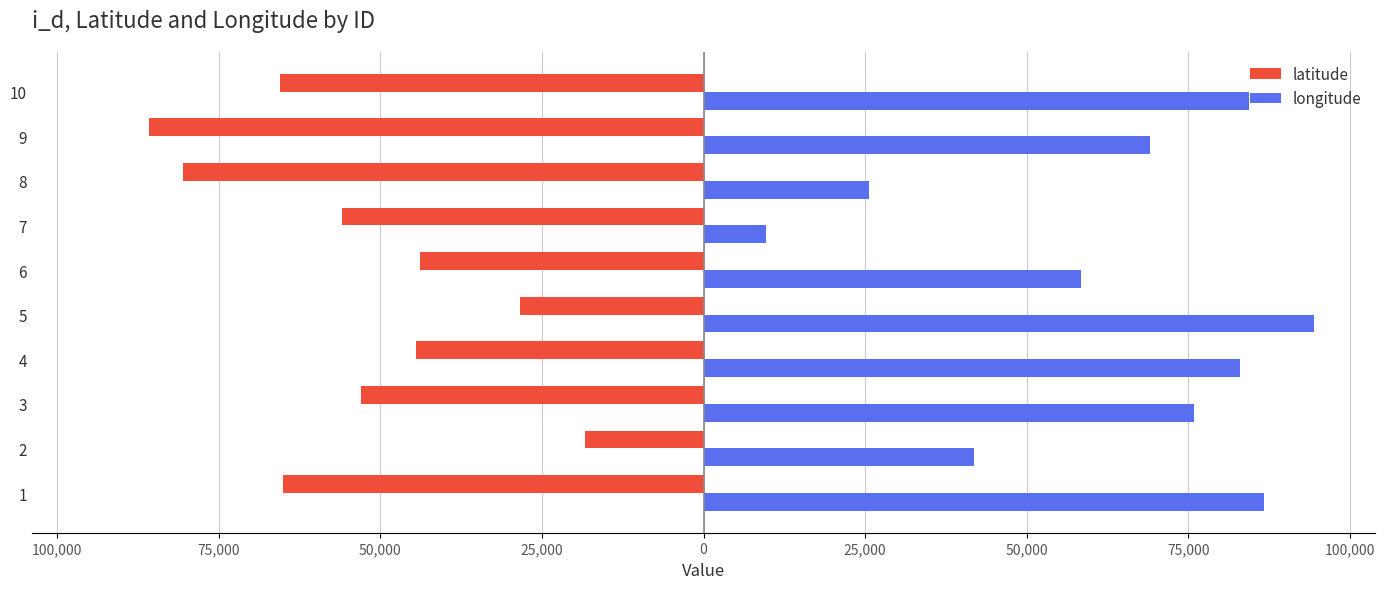

What is the value of the latitude bar at the 1st from the left?

-65101